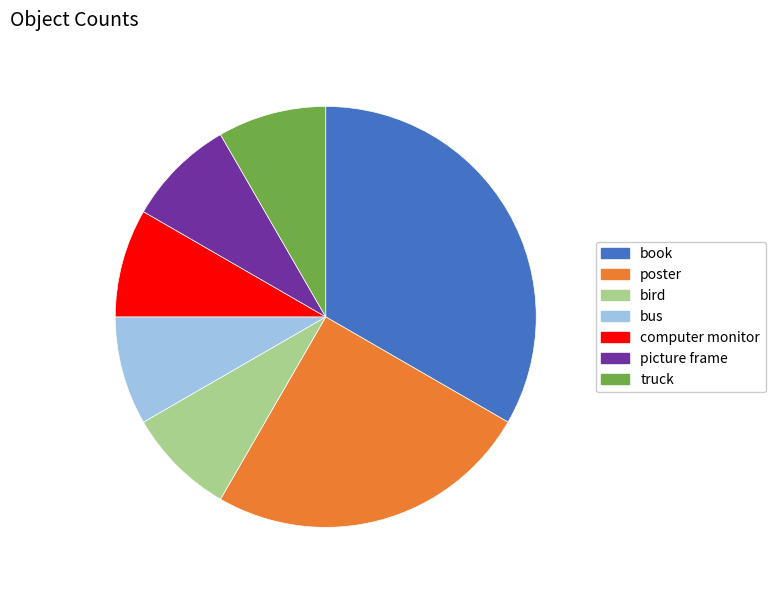

What is the ratio of the value at poster to the value at truck?

3.0